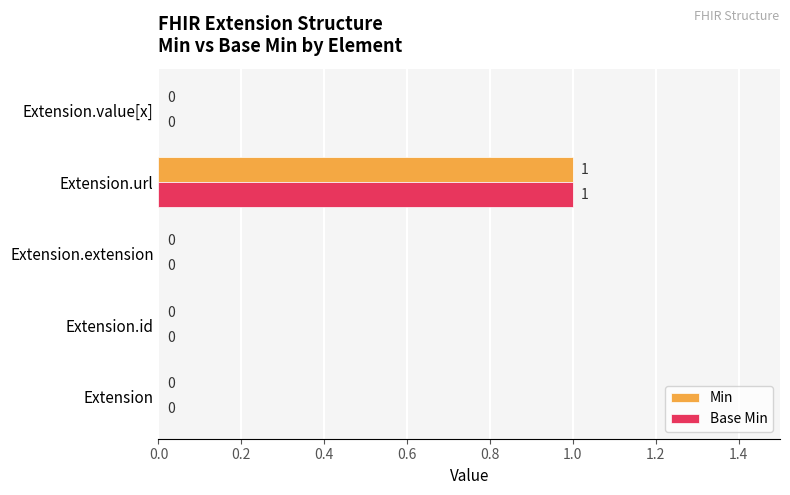

At which category is the sum across all series the highest?

Extension.url